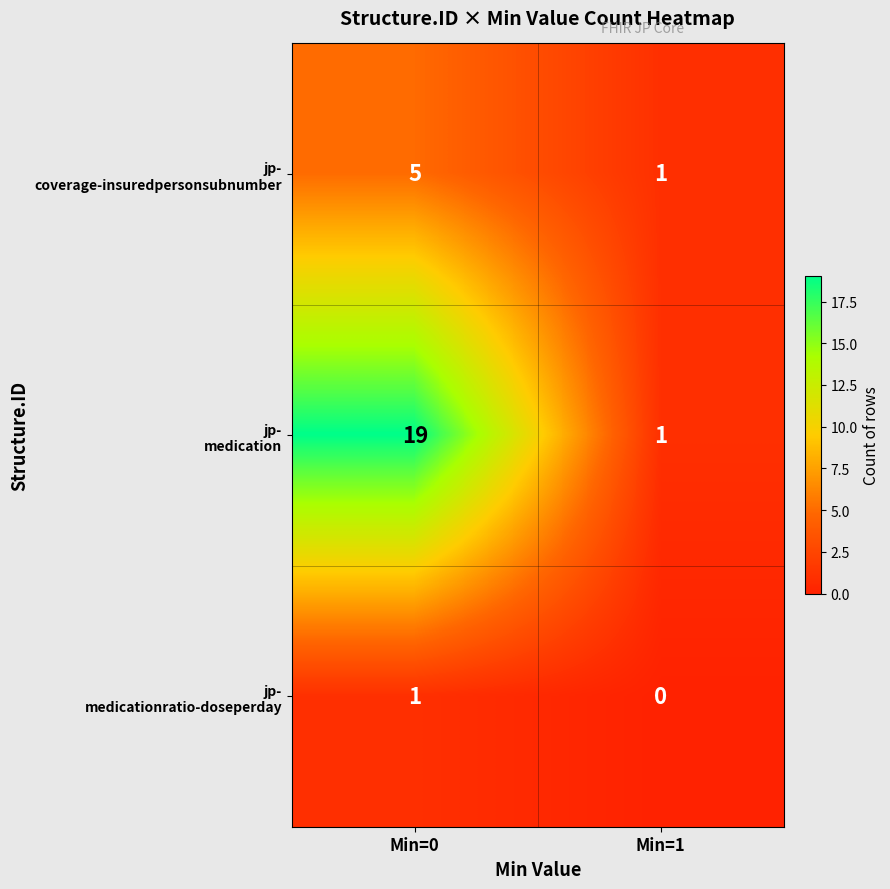

What is the maximum value shown in the chart?

19